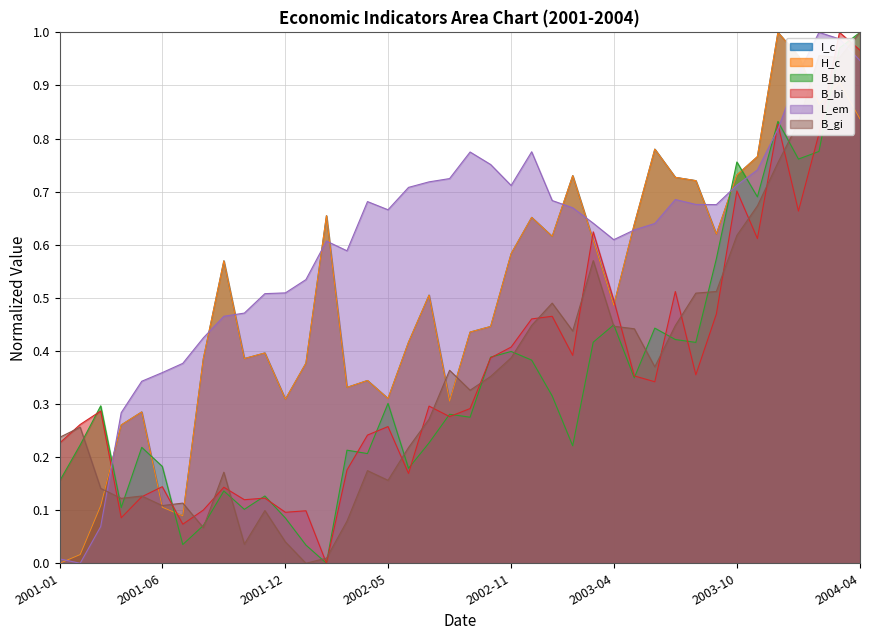

What position from the left is 2002-08?

20